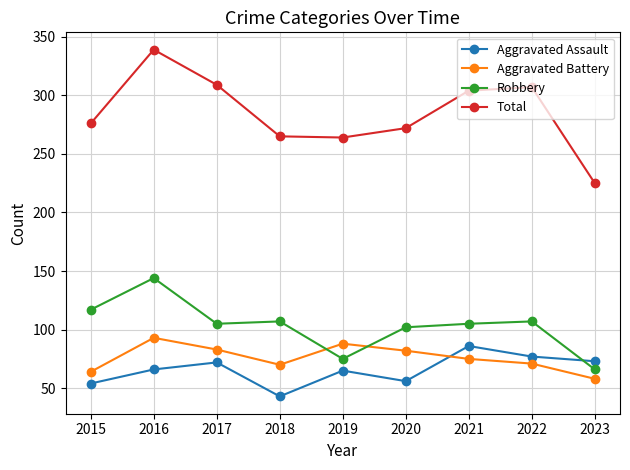

What is the difference between the Aggravated Assault values at 2019 and 2021?

21